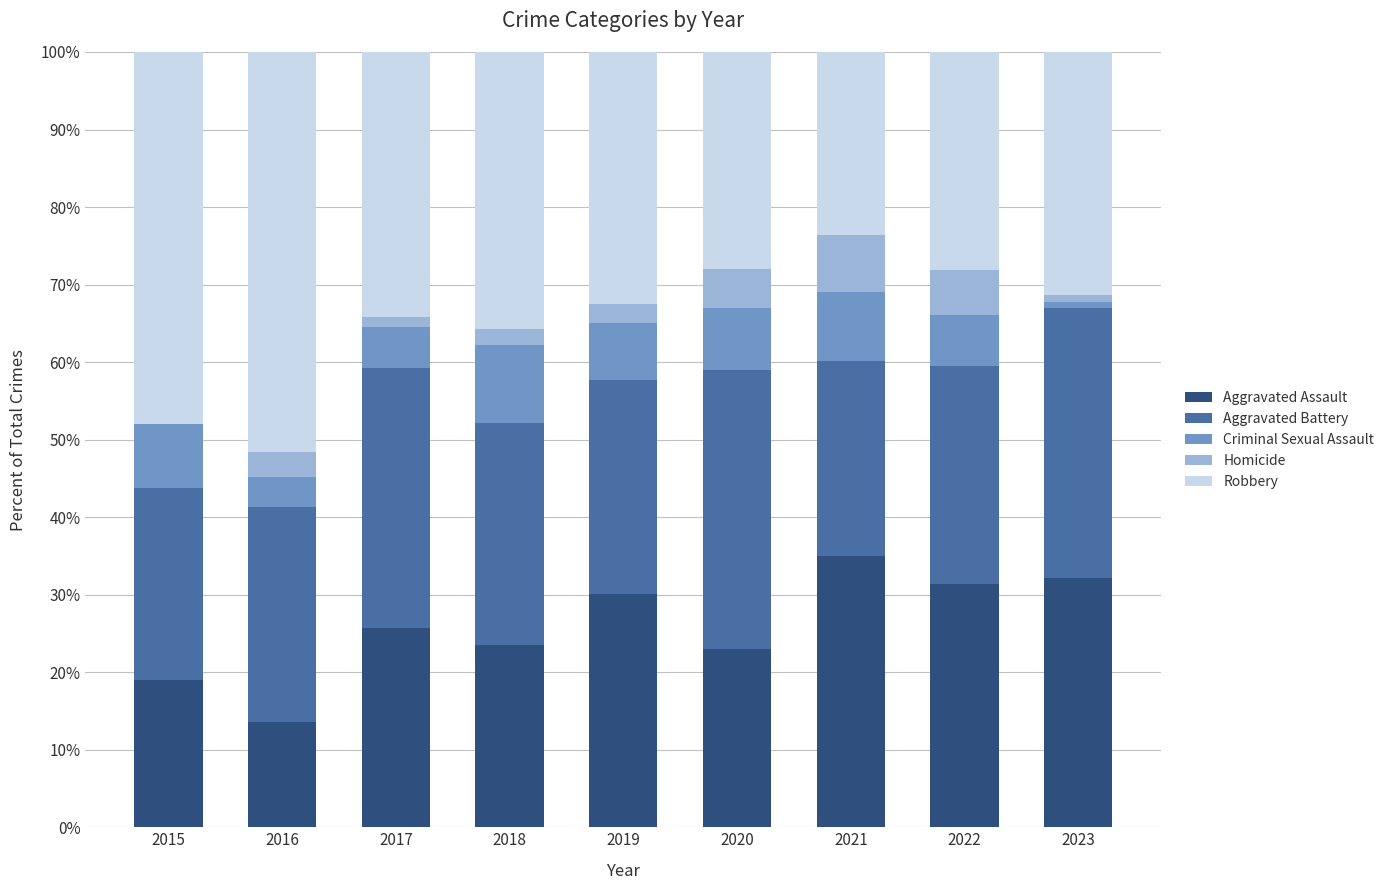

Is it true that Aggravated Assault equals 23.6 at 2018?

True